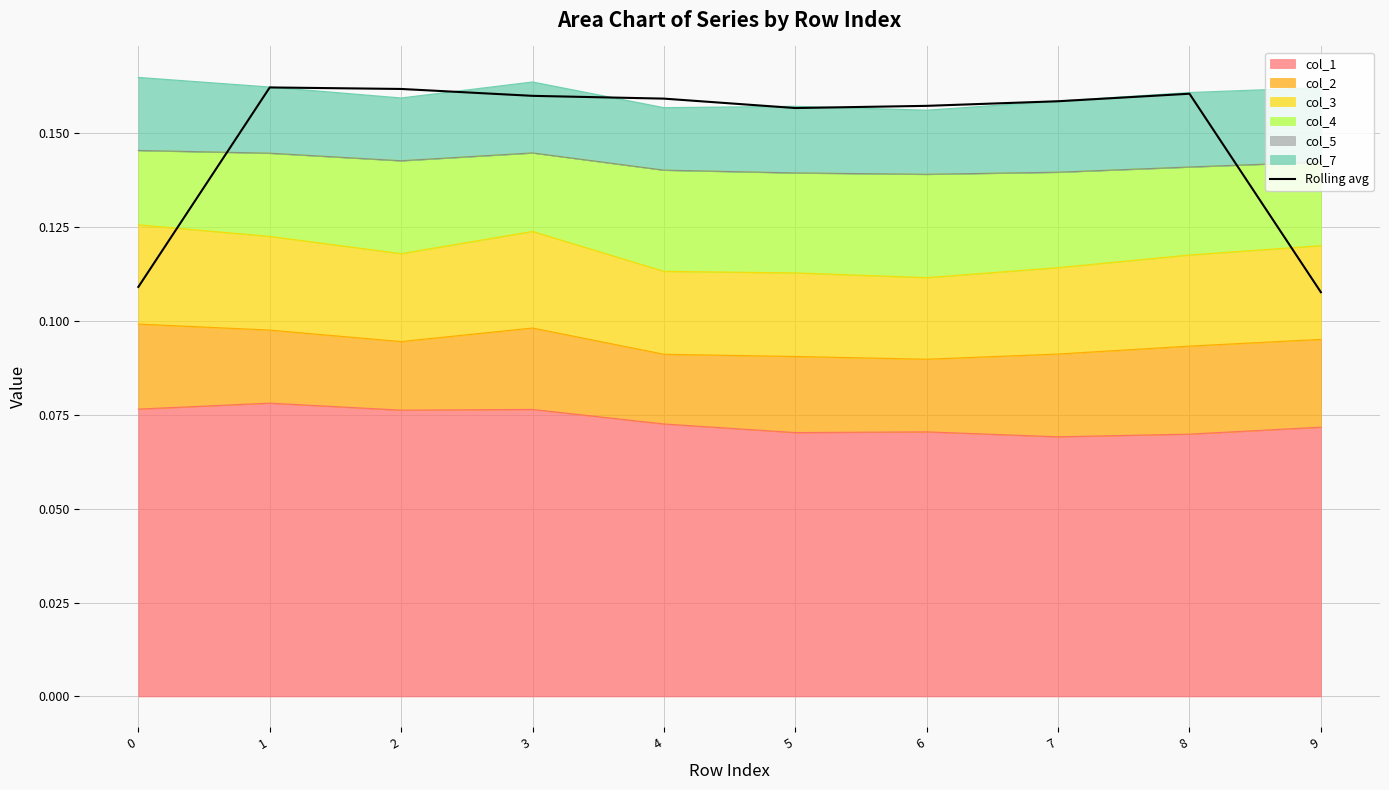

The chart shows a value of 0.1 at 0. True or false?

True